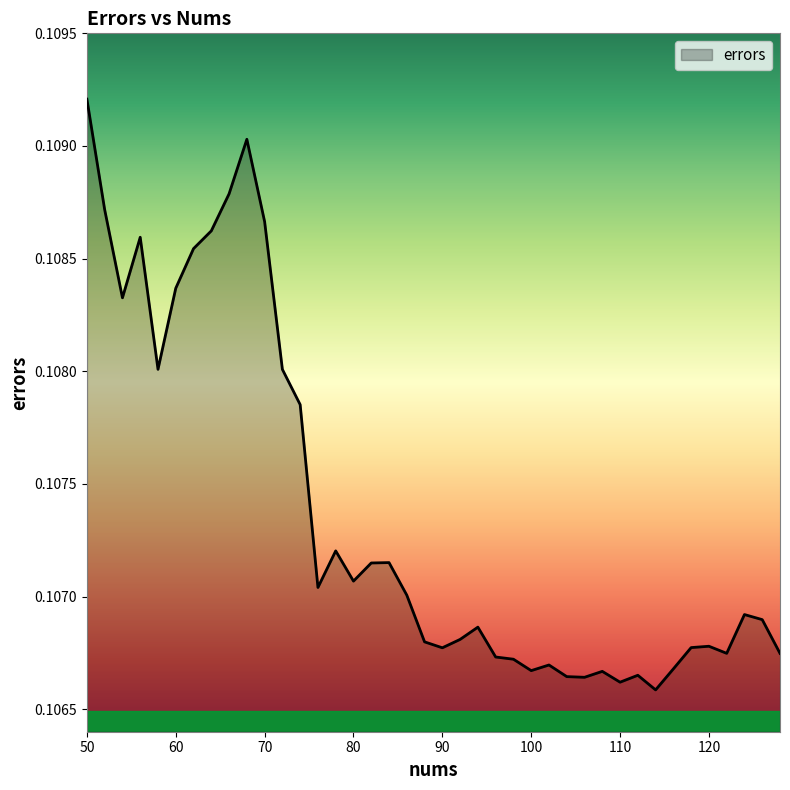

How many values are between 0 and 1?

40